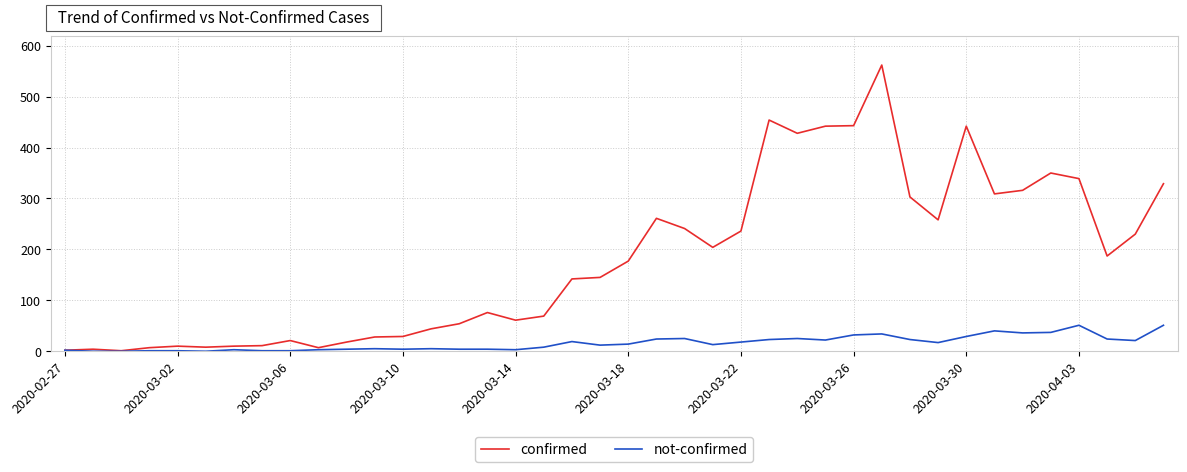

Which series has the widest spread of values?

confirmed